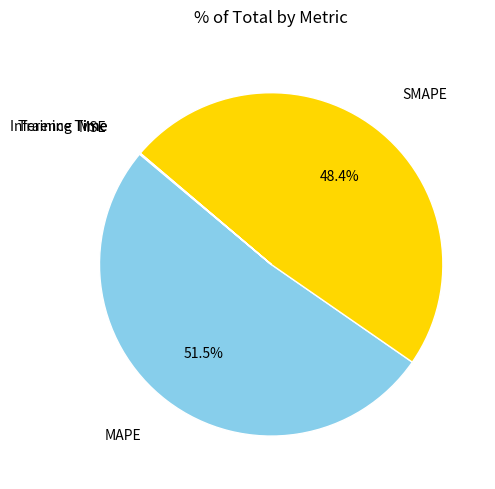

Is there any slice that represents more than half of the pie?

Yes